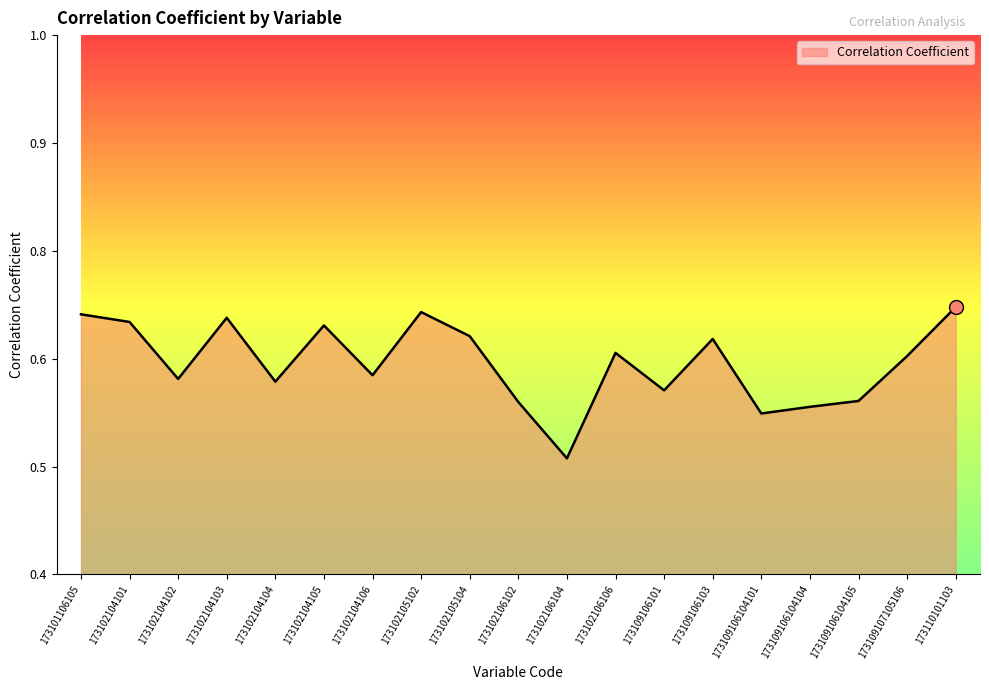

Reading left to right, extract all data points from this chart.

173101106105=0.5	173102104101=0.5	173102104102=0.4	173102104103=0.5	173102104104=0.4	173102104105=0.5	173102104106=0.4	173102105102=0.5	173102105104=0.4	173102106102=0.3	173102106104=0.2	173102106106=0.4	173109106101=0.3	173109106103=0.4	173109106104101=0.3	173109106104104=0.3	173109106104105=0.3	173109107105106=0.4	173110101103=0.5